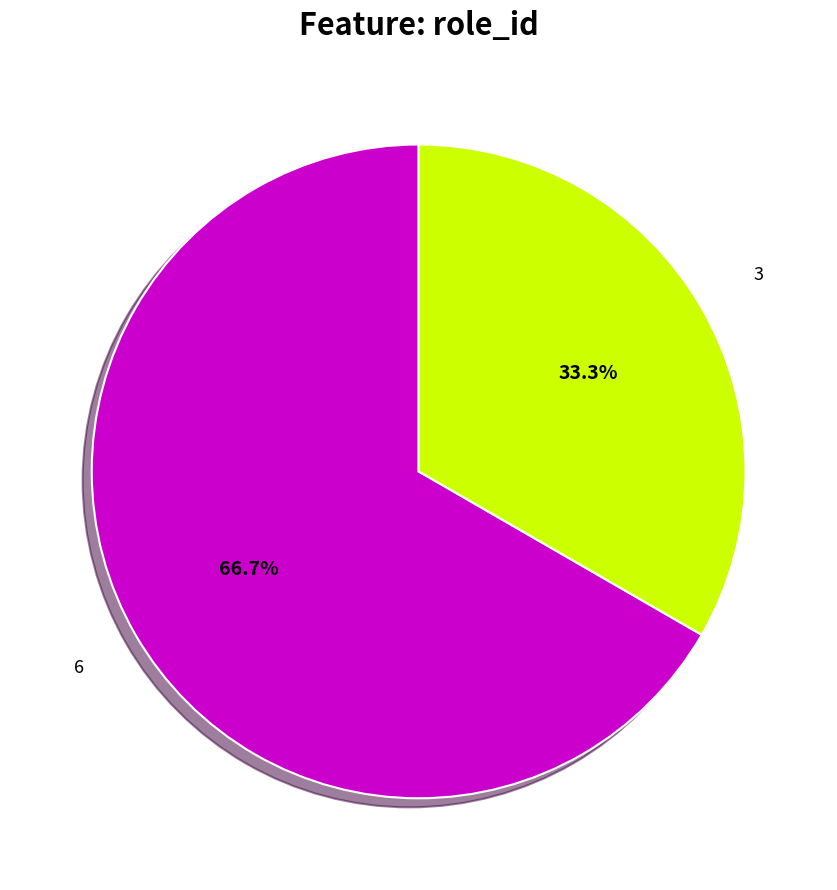

Count the number of slices in the pie.

2